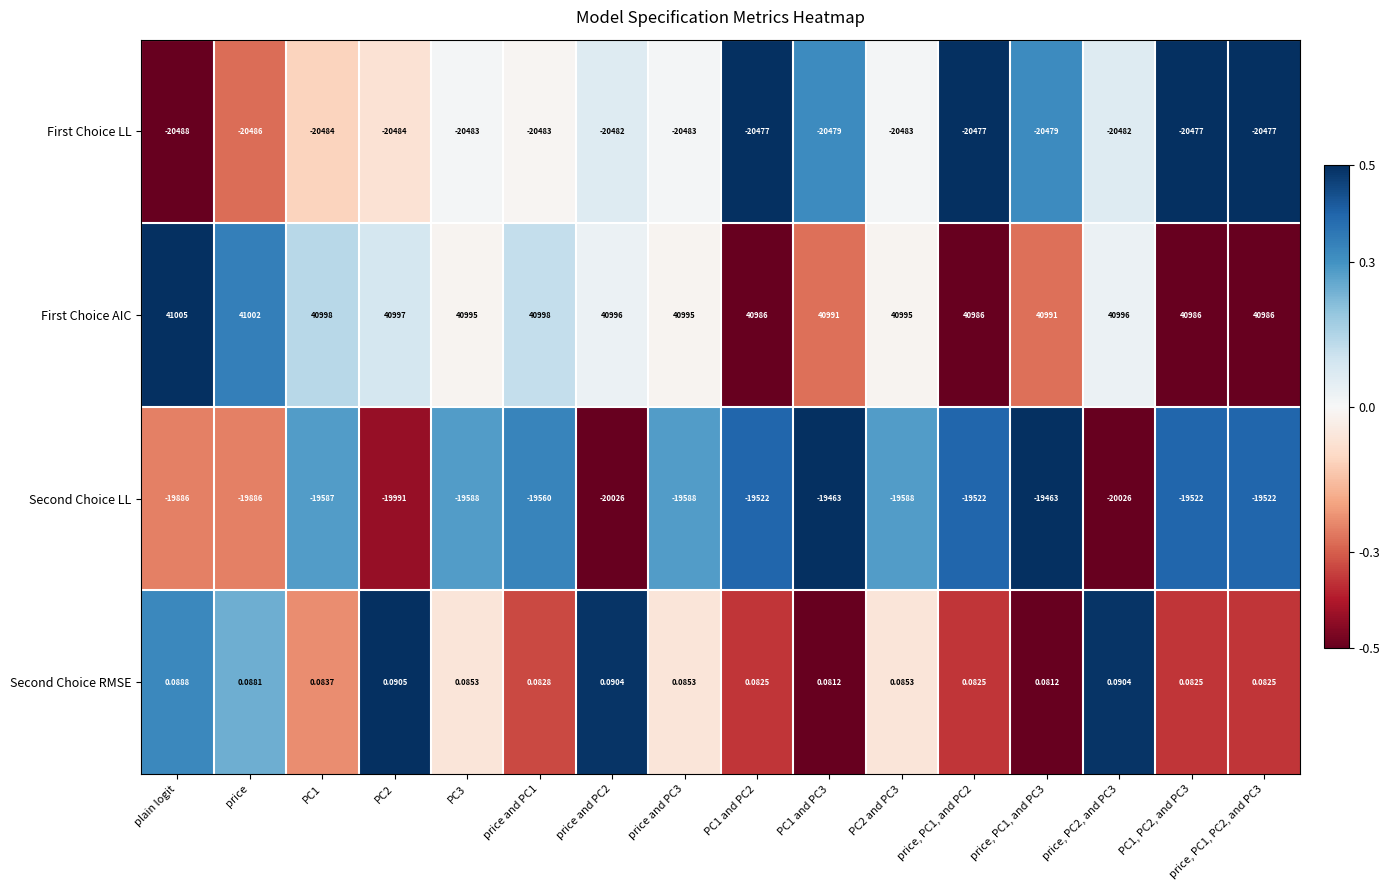

Which label corresponds to the largest value in the chart?

plain logit